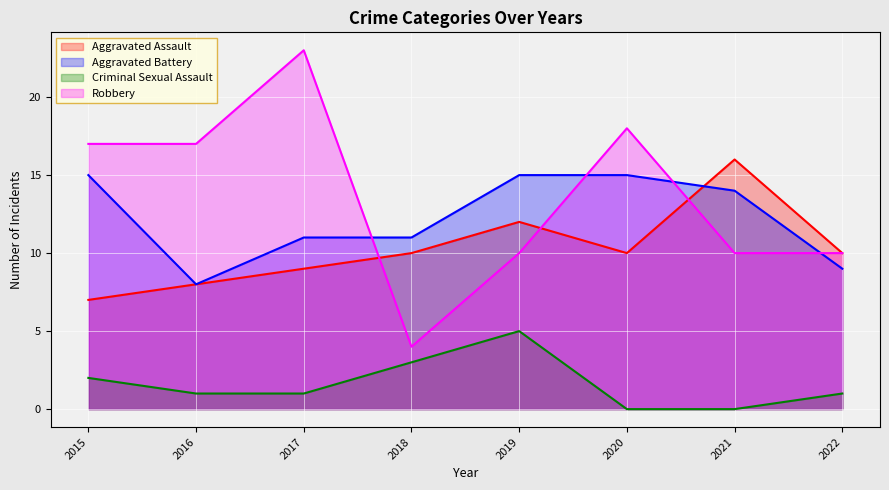

Count the number of data series in this chart.

4